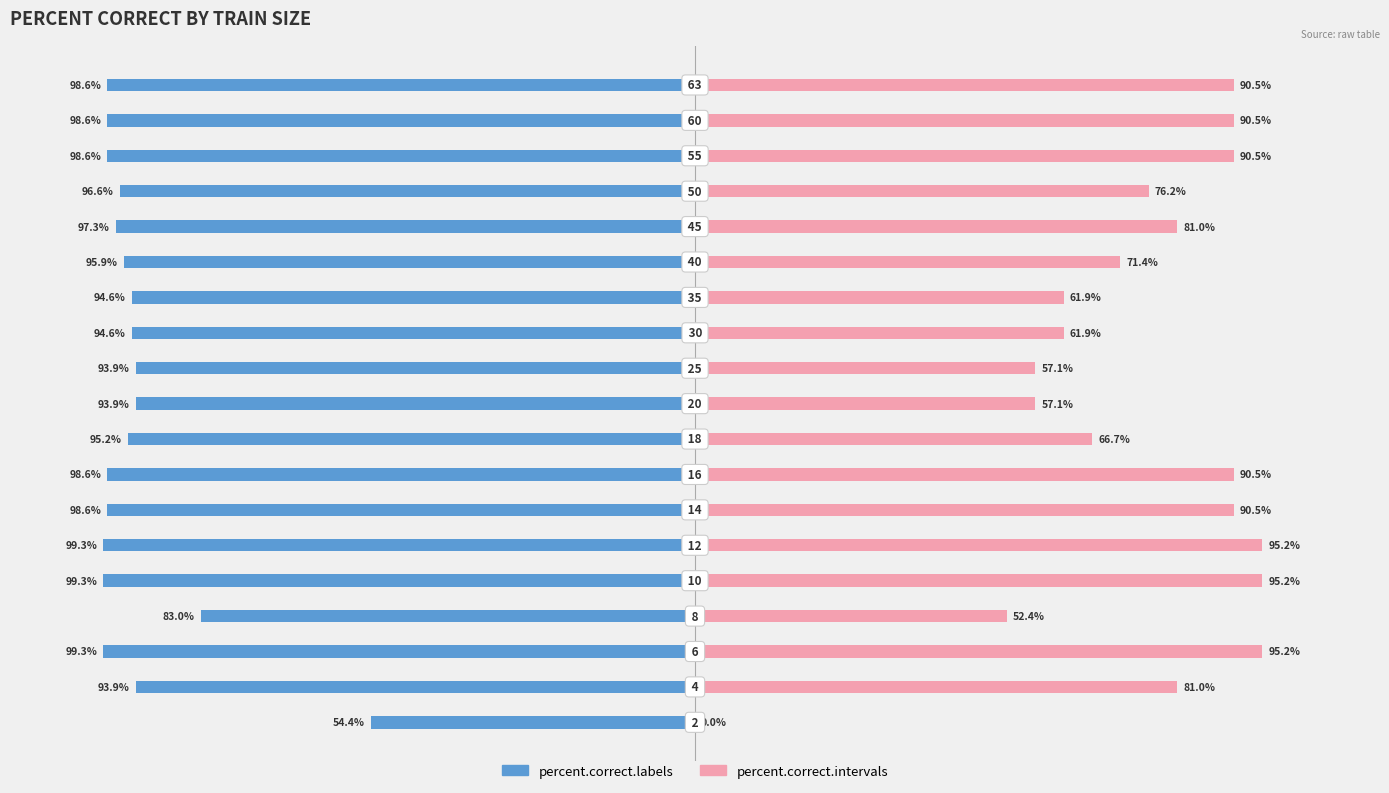

What are all the series names shown in the legend?

percent.correct.labels, percent.correct.intervals